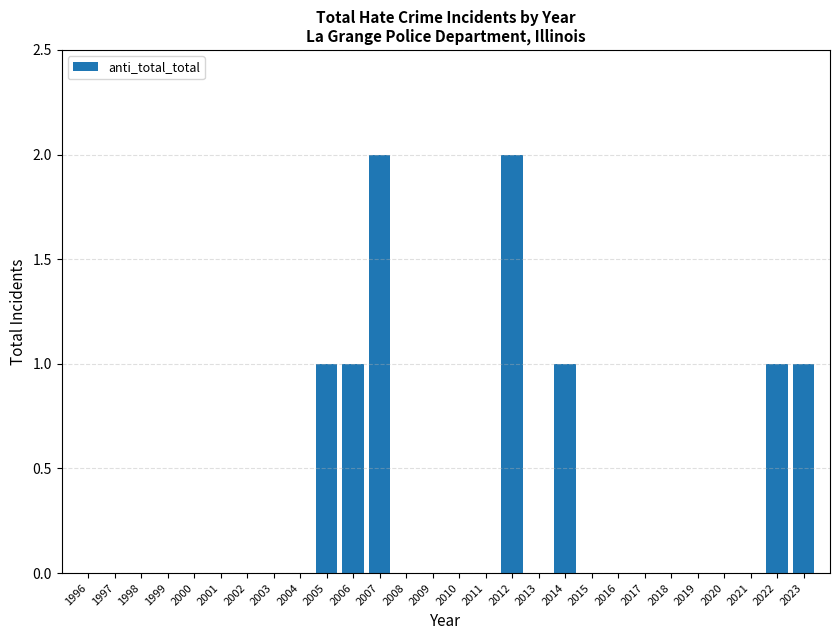

Reading left to right, transcribe all the data shown in this chart.

1996=0	1997=0	1998=0	1999=0	2000=0	2001=0	2002=0	2003=0	2004=0	2005=1	2006=1	2007=2	2008=0	2009=0	2010=0	2011=0	2012=2	2013=0	2014=1	2015=0	2016=0	2017=0	2018=0	2019=0	2020=0	2021=0	2022=1	2023=1